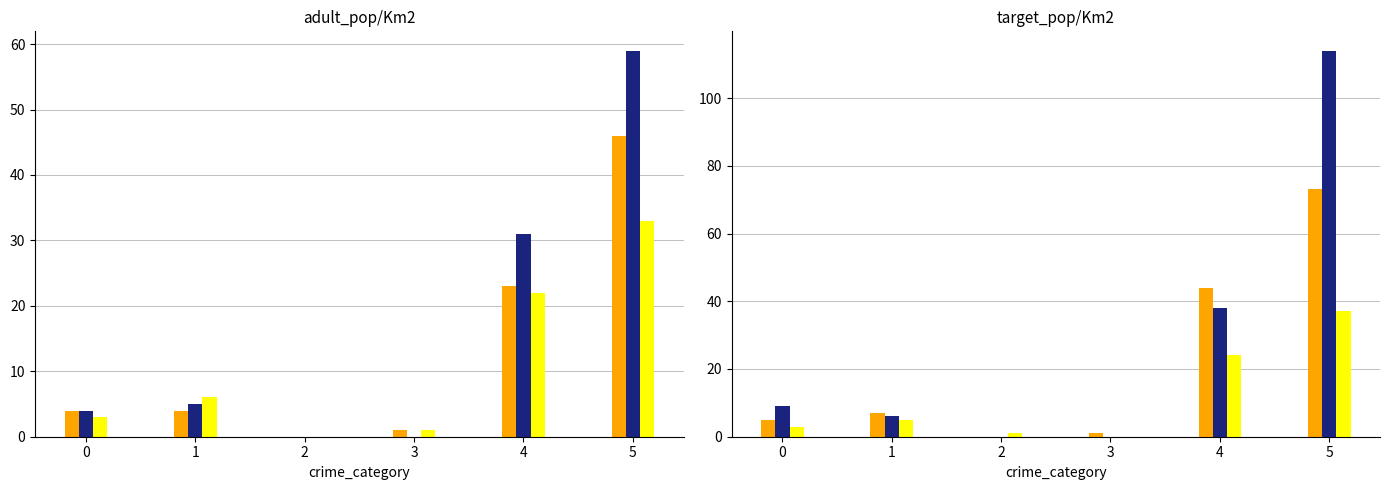

At how many categories does at least one series exceed 53?

1